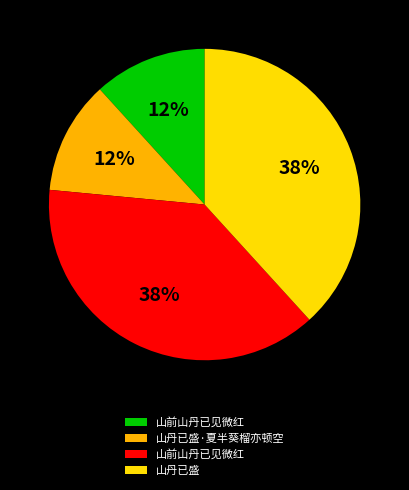

To the nearest percent, what is the average slice percentage?

25%